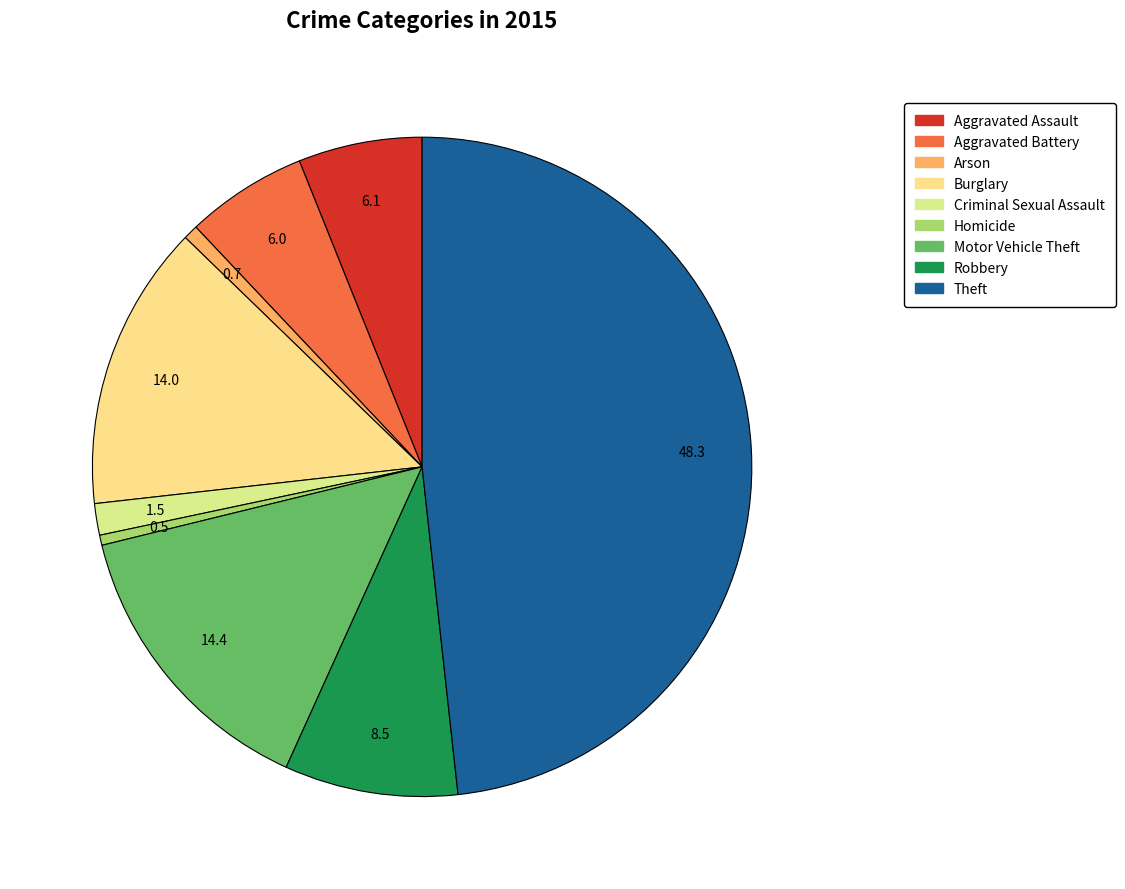

Combined, do Aggravated Battery and Robbery account for over 50%?

No